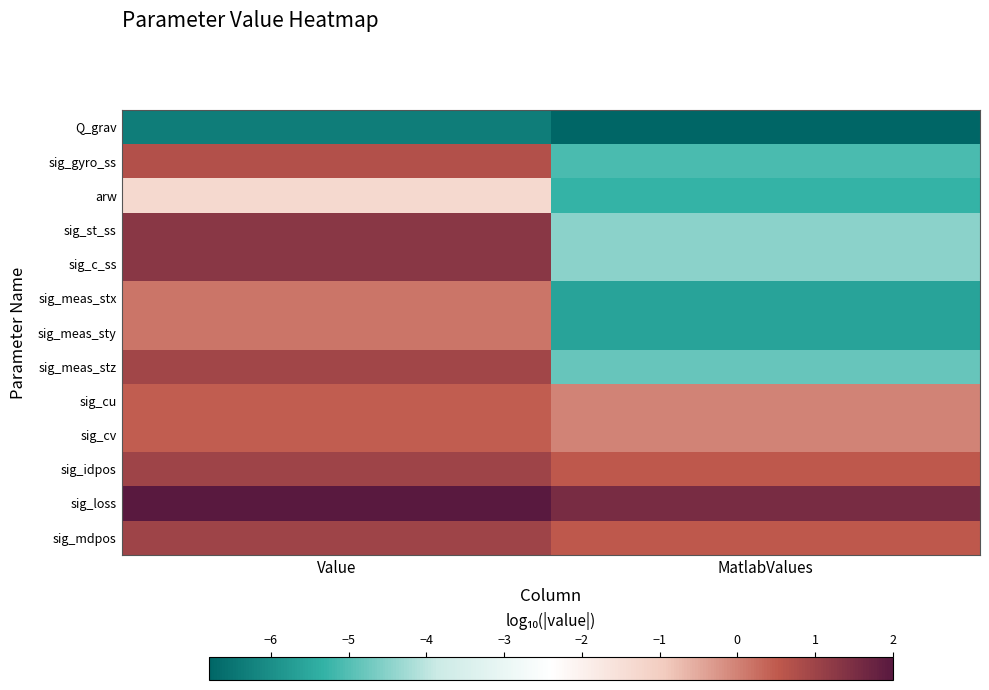

List the series in order of their peak value, highest first.

sig_loss, sig_st_ss, sig_c_ss, sig_idpos, sig_mdpos, sig_meas_stz, sig_gyro_ss, sig_cu, sig_cv, sig_meas_stx, sig_meas_sty, arw, Q_grav